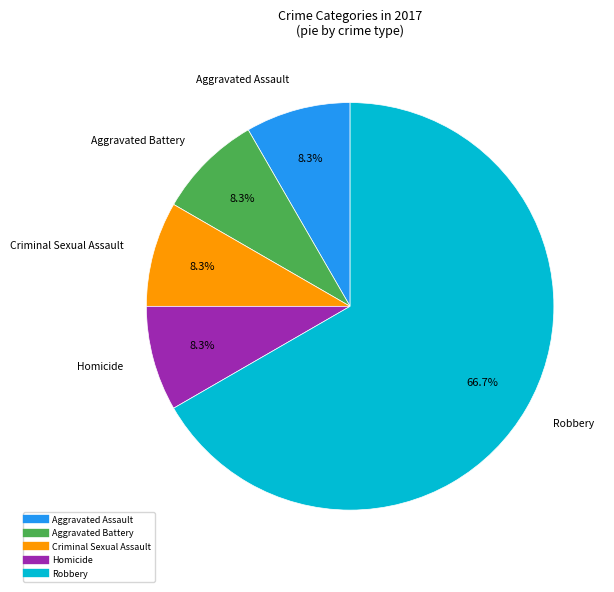

Which category has the biggest portion of the pie?

Robbery